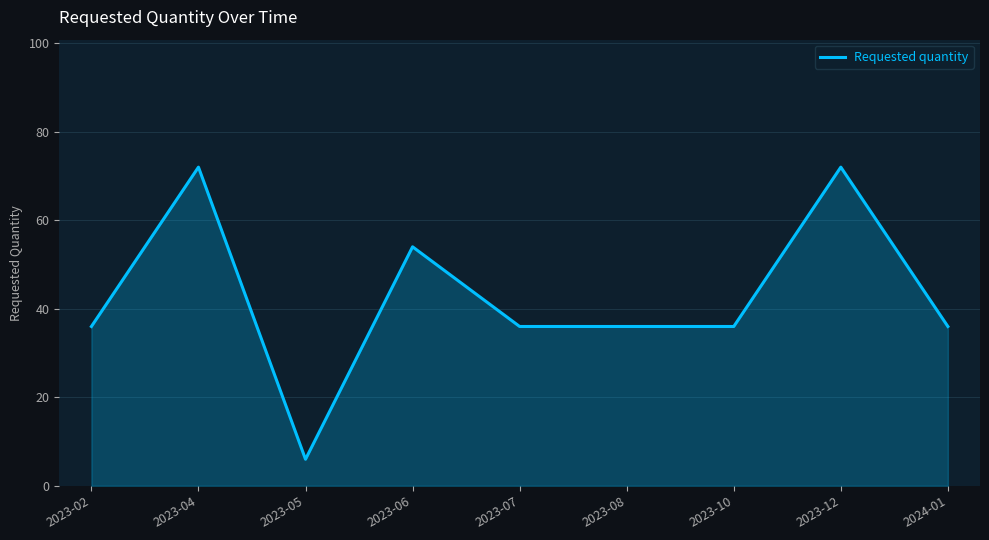

Between 2023-05 and 2023-02, which is larger?

2023-02